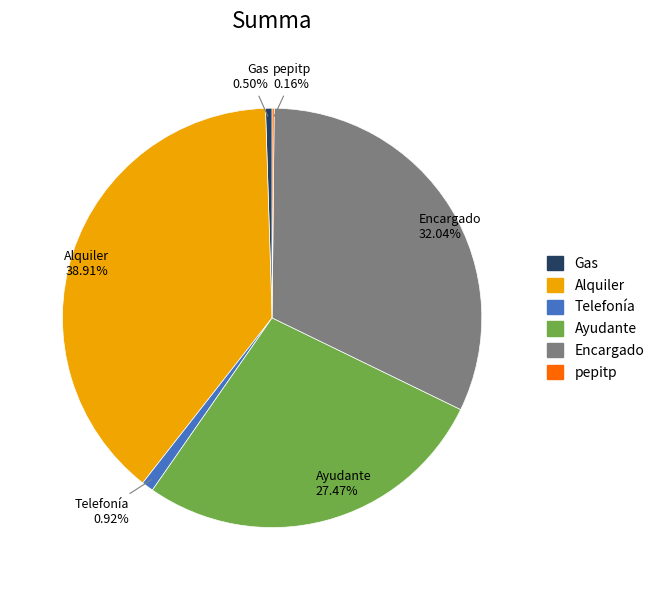

Which slice is the largest?

Alquiler